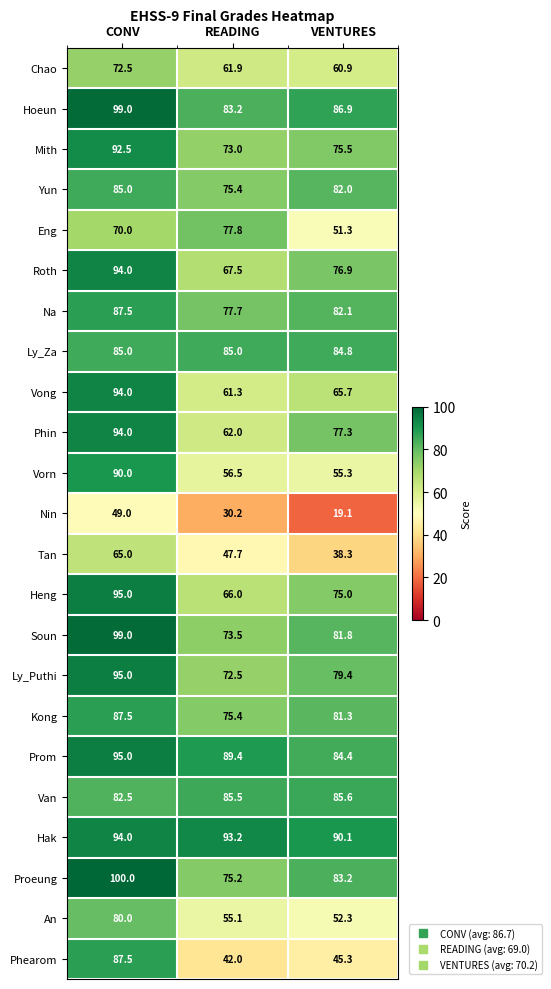

Is it true that Soun equals 73.5 at READING?

True